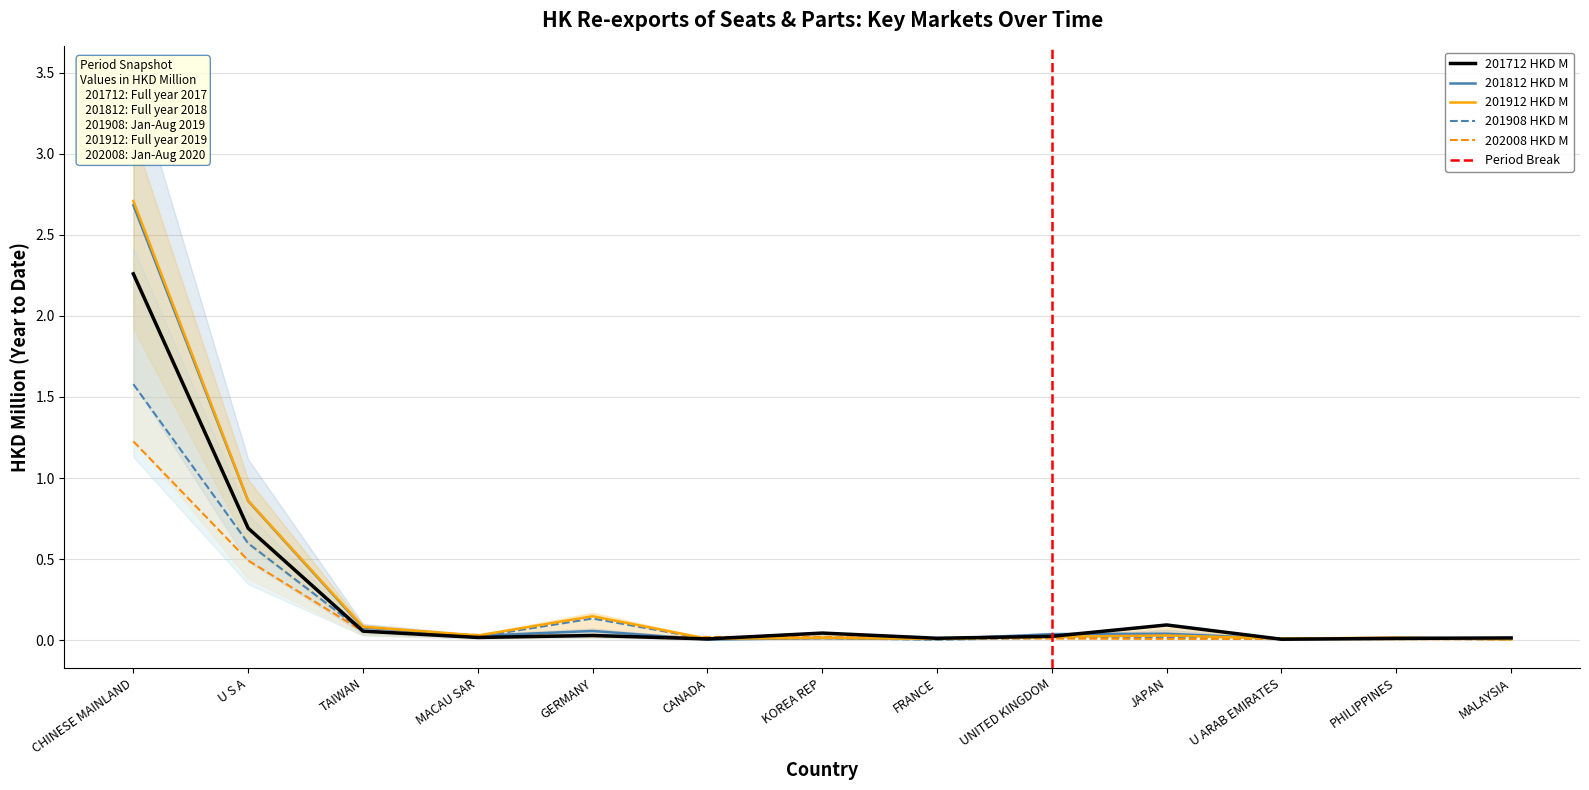

At JAPAN, list the series in order from largest to smallest.

201712 HKD M, 201812 HKD M, 201912 HKD M, 201908 HKD M, 202008 HKD M